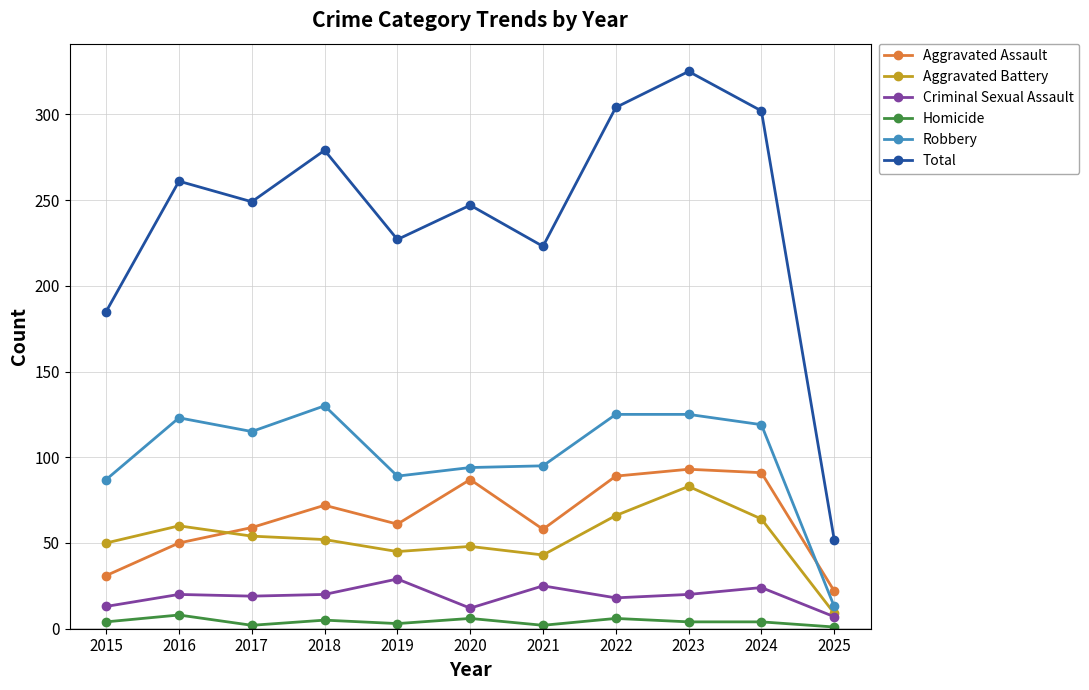

True or false: Criminal Sexual Assault has more than 2 points higher than both neighbors.

True